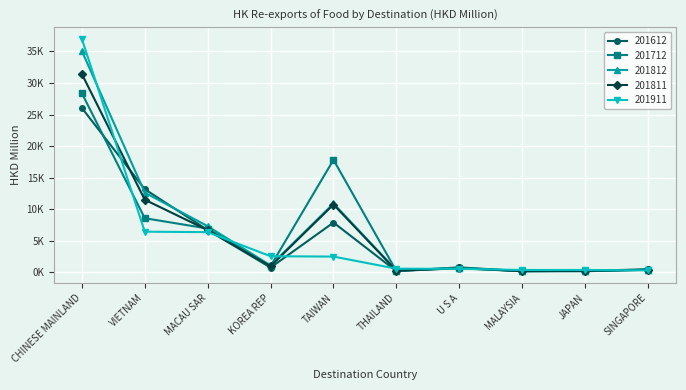

Where is 201712 nearest to the value 14256?

TAIWAN